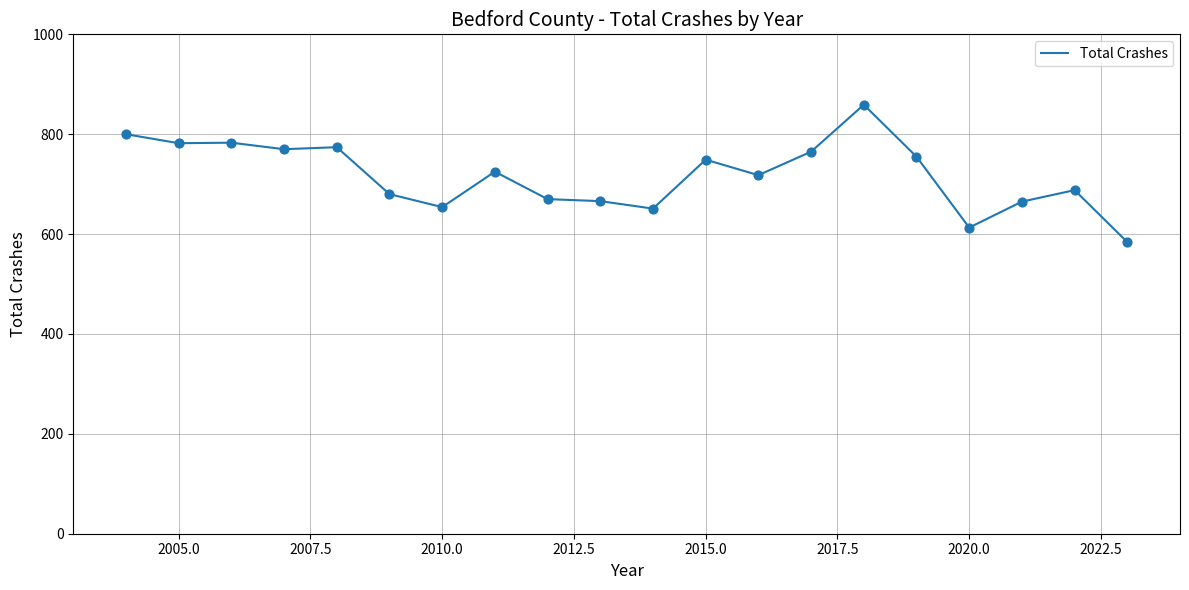

What is the maximum value shown in the chart?

859